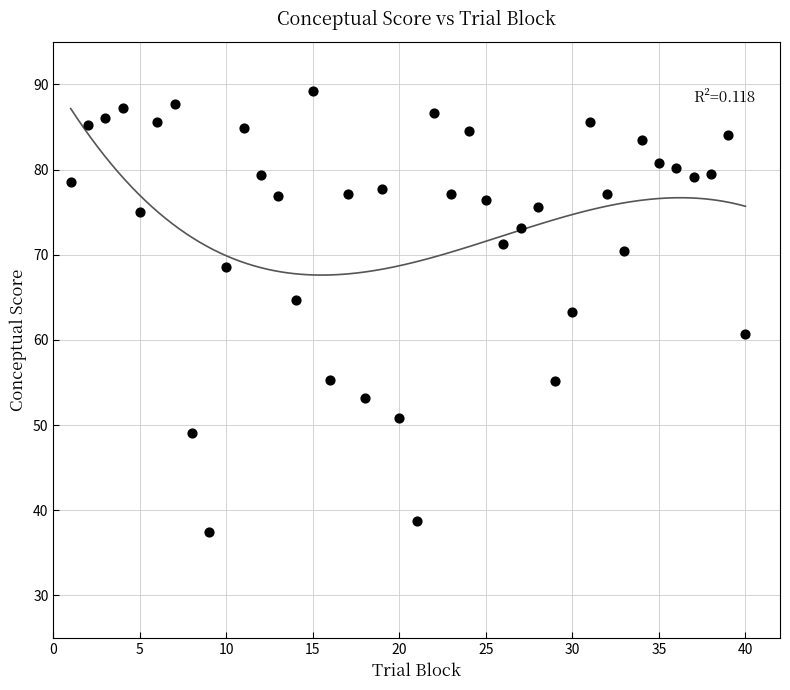

What is the range of X values (max minus min)?

39.0